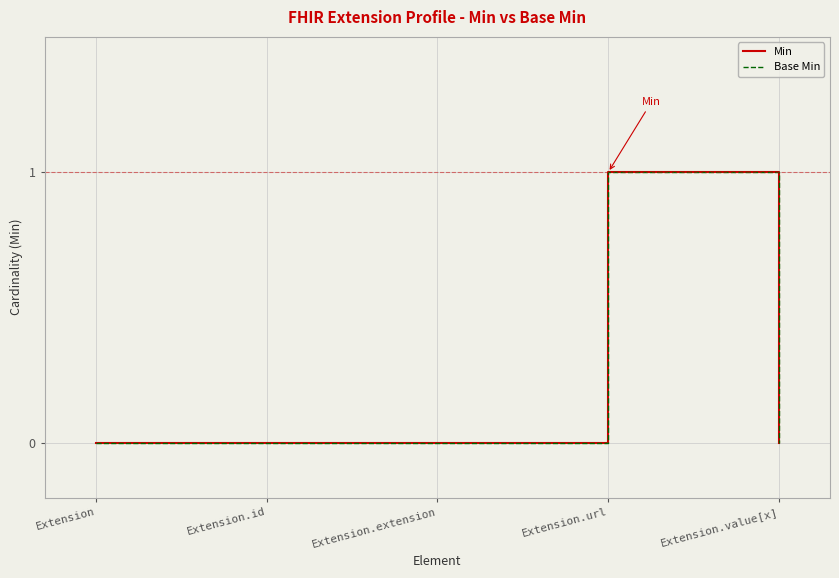

Is the value of Base Min at Extension greater than the value of Min at Extension.url?

No